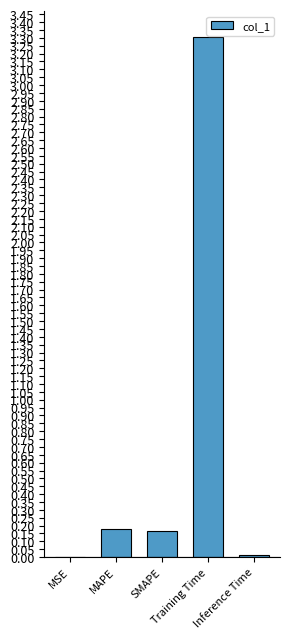

Between Inference Time and MAPE, which is larger?

MAPE